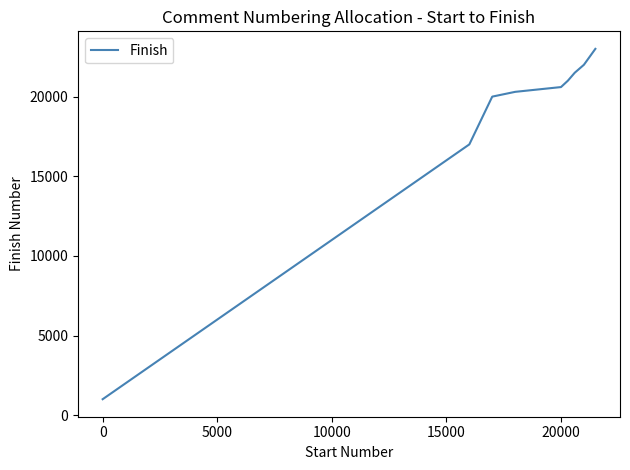

What is the difference between the maximum and minimum values?

22000